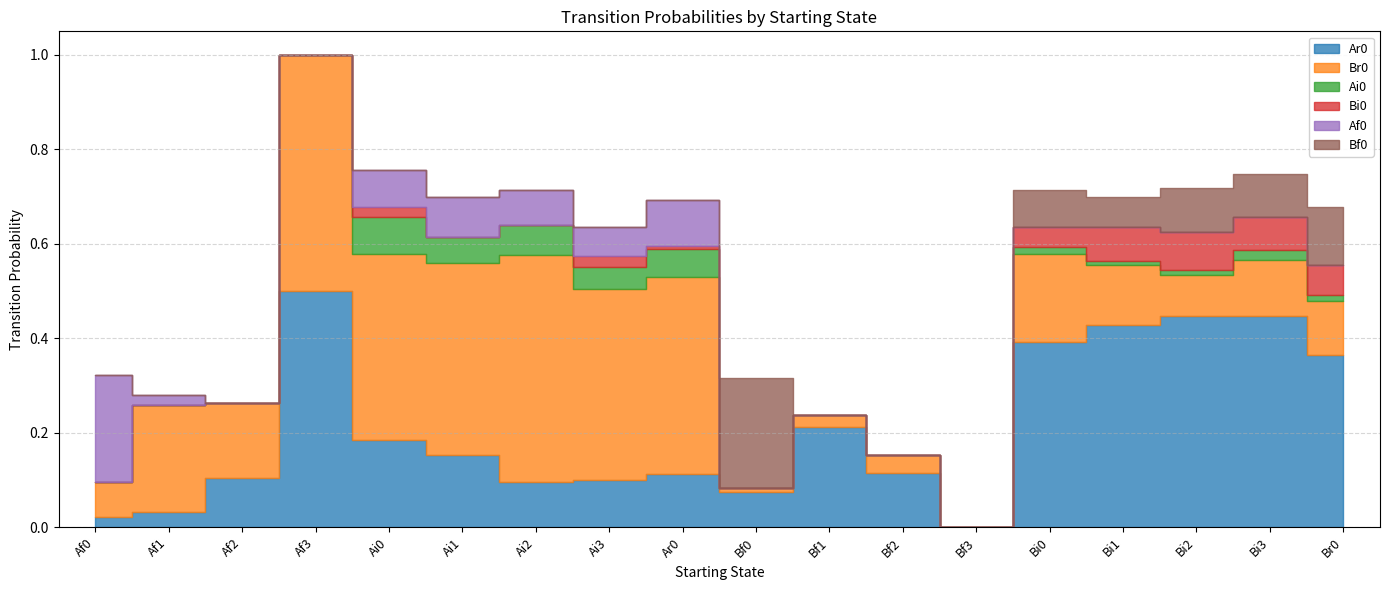

At which label is Br0 closest to 0?

Bf3